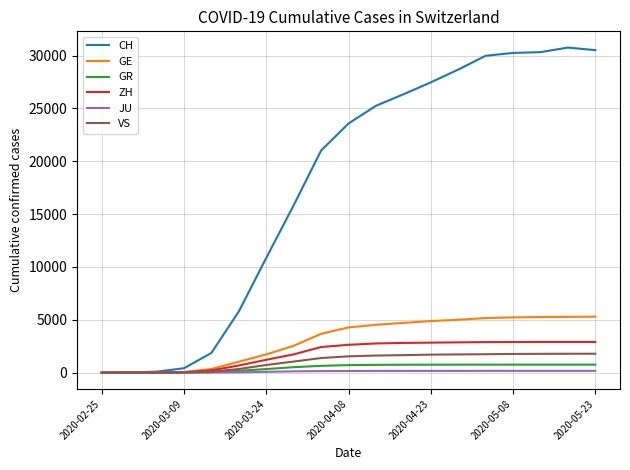

What are all the series names shown in the legend?

CH, GE, GR, ZH, JU, VS